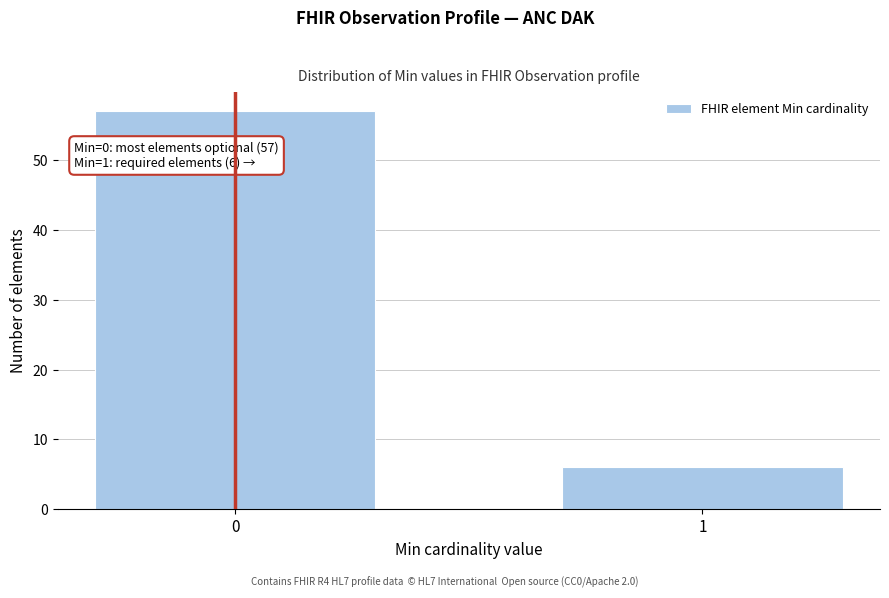

Reading left to right, transcribe all the data shown in this chart.

0=57	1=6